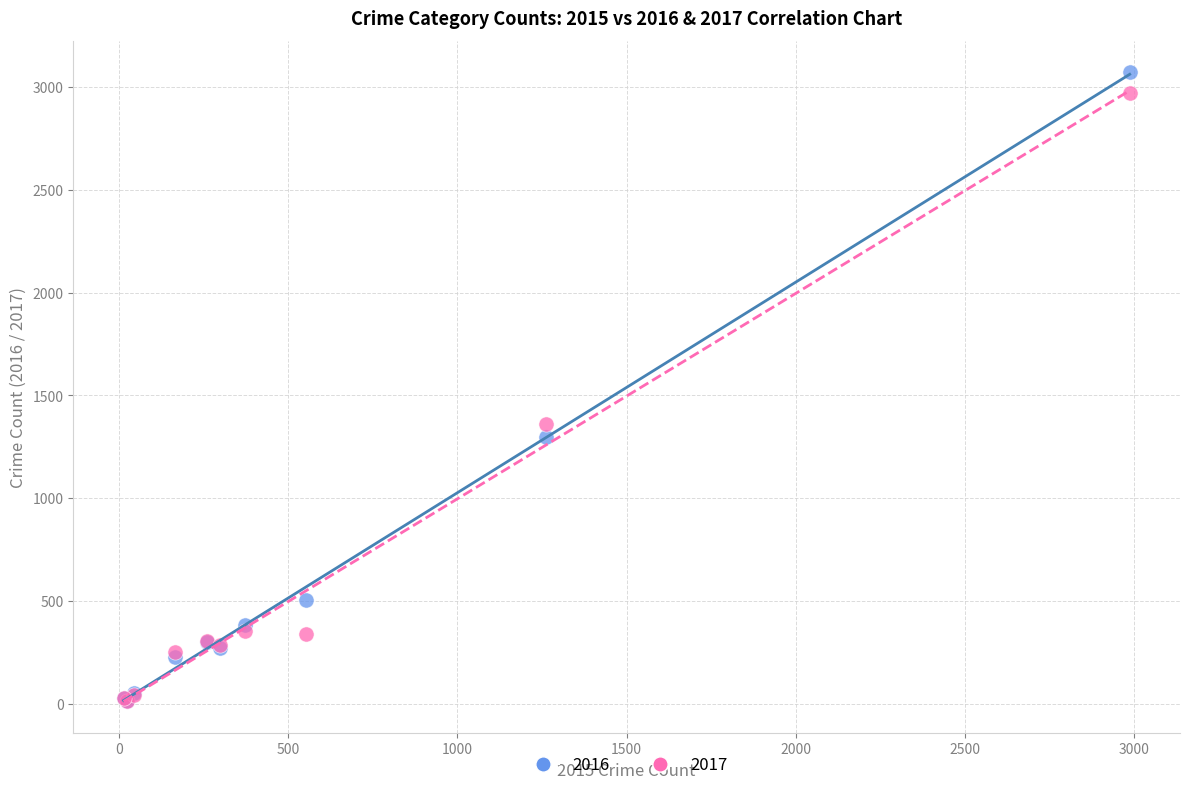

Across all series, what Y value is closest to 1541?

1359